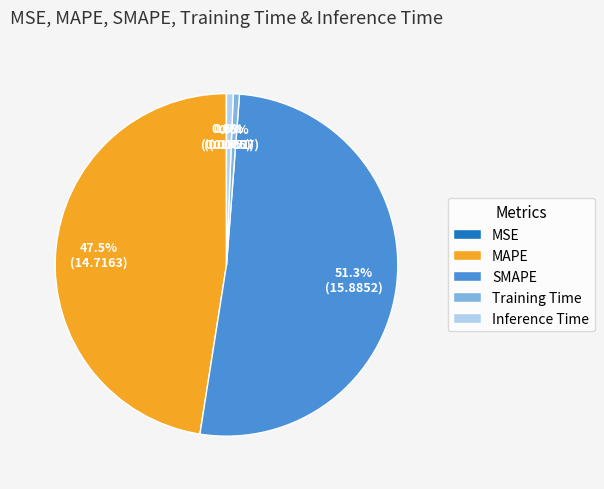

How much of the chart is everything except SMAPE?

48.7%